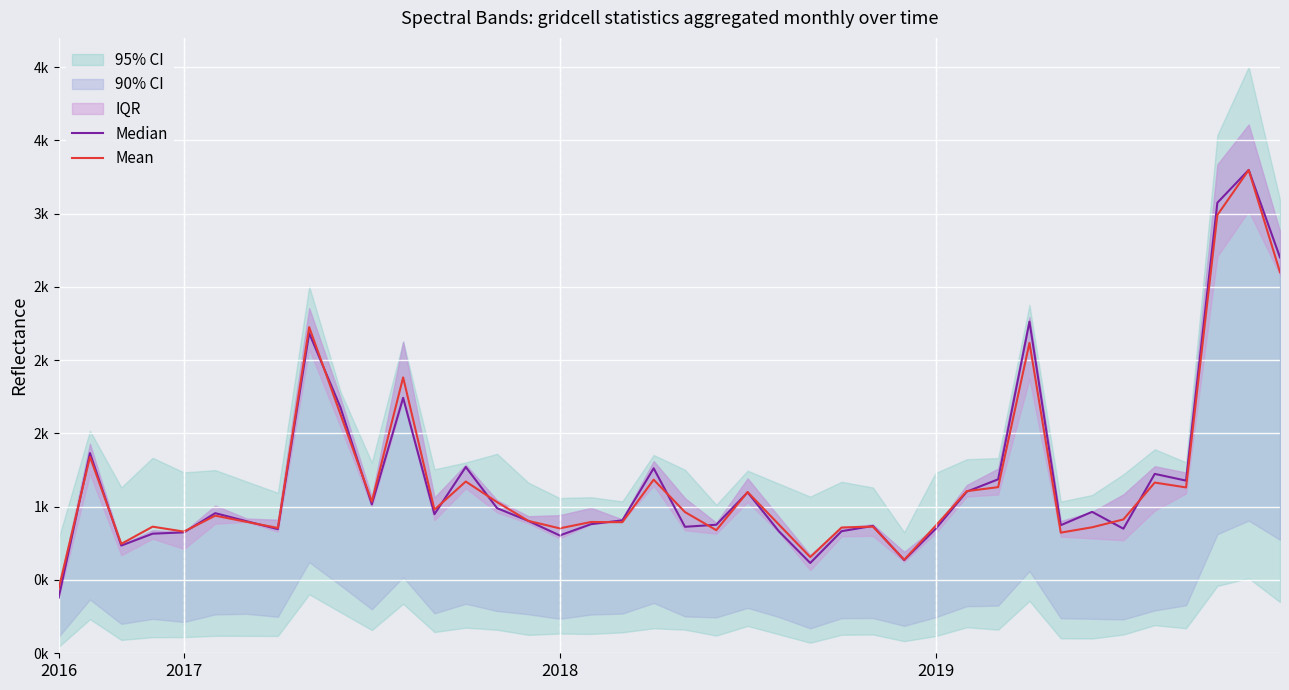

Rank the series at 29 from highest to lowest value.

Mean, Median